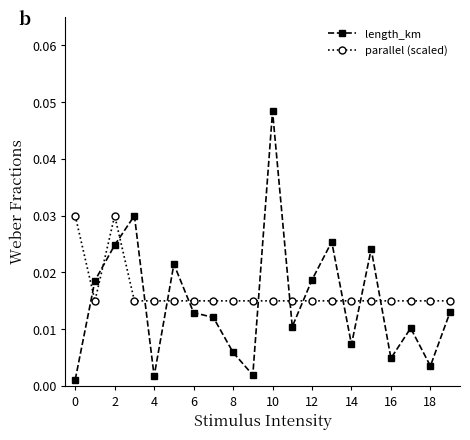

List the series in order of their peak value, lowest first.

parallel (scaled), length_km